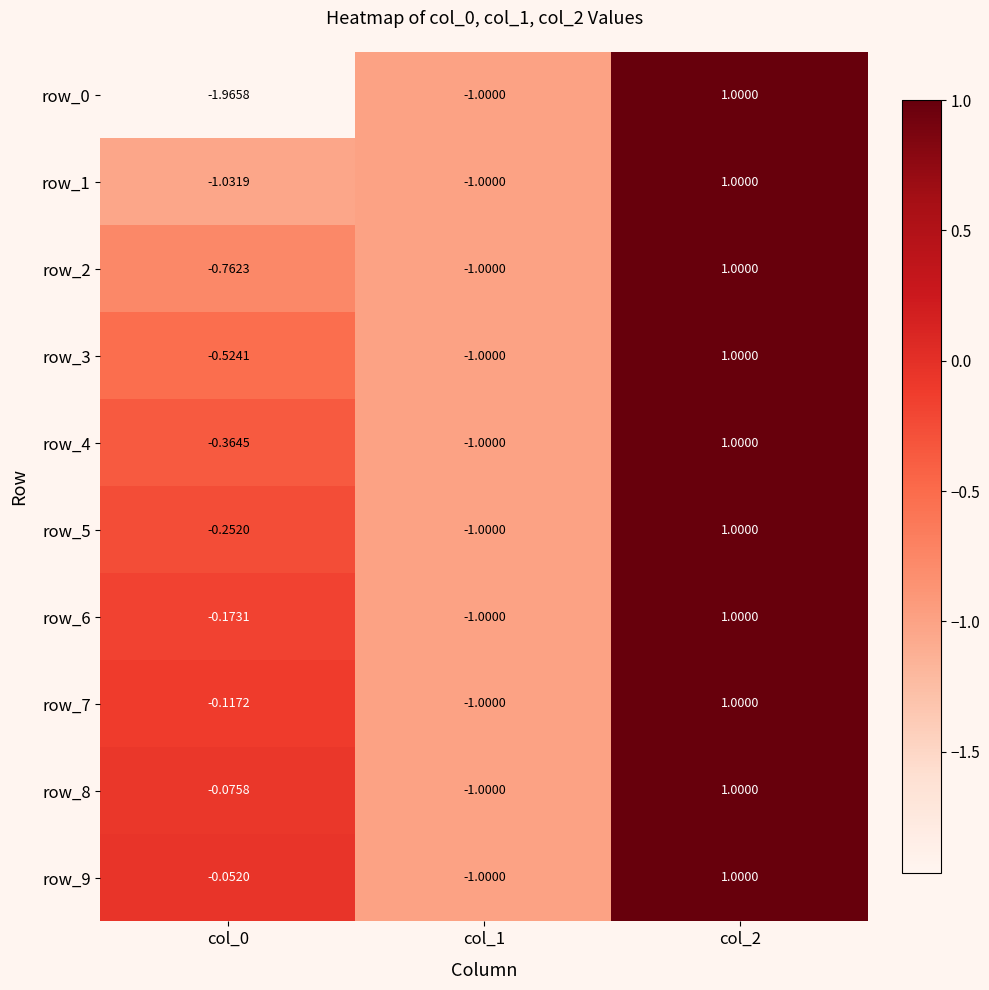

How many values in the row_8 series are below 0?

2